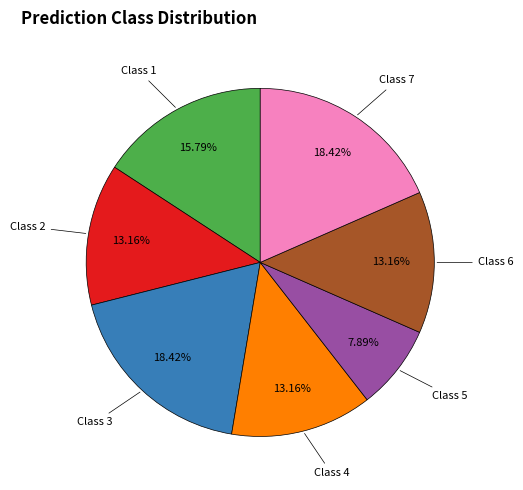

Is there a majority slice in this chart?

No